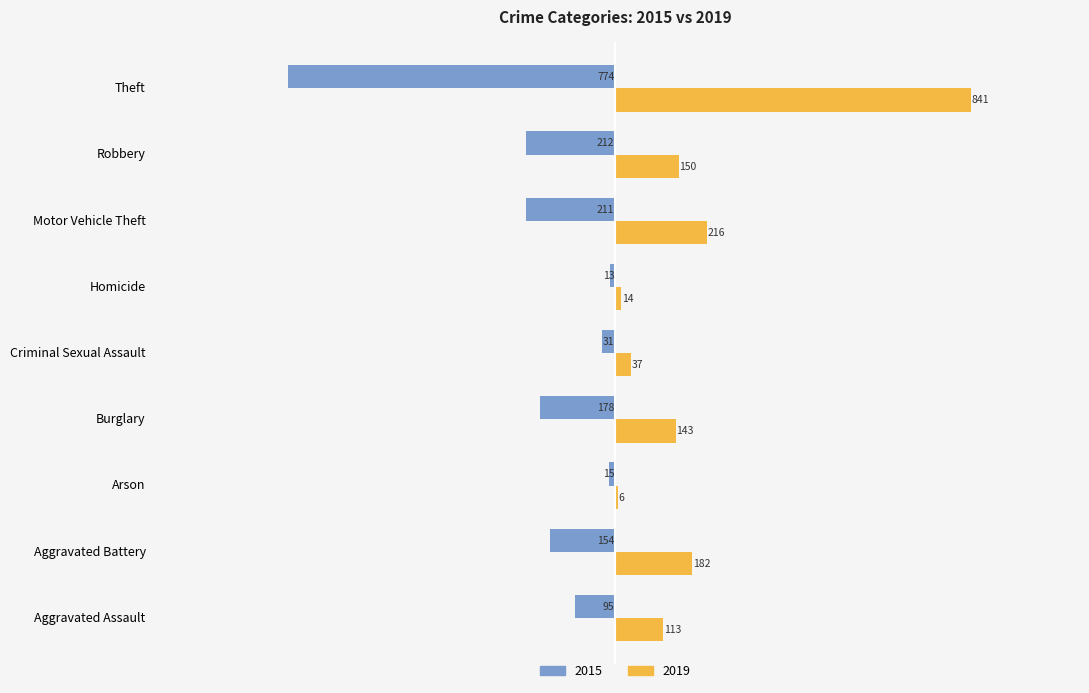

Reading left to right, list all the values displayed in this chart.

2015: -95	-154	-15	-178	-31	-13	-211	-212	-774
2019: 113	182	6	143	37	14	216	150	841